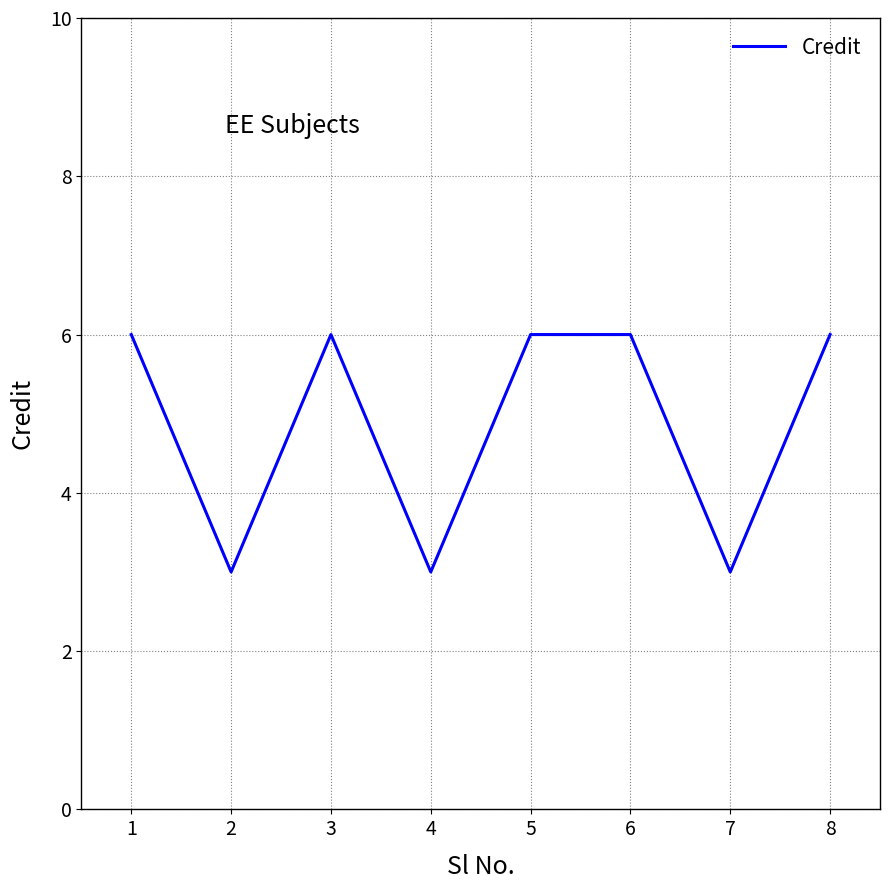

Reading left to right, transcribe all the data shown in this chart.

6	3	6	3	6	6	3	6